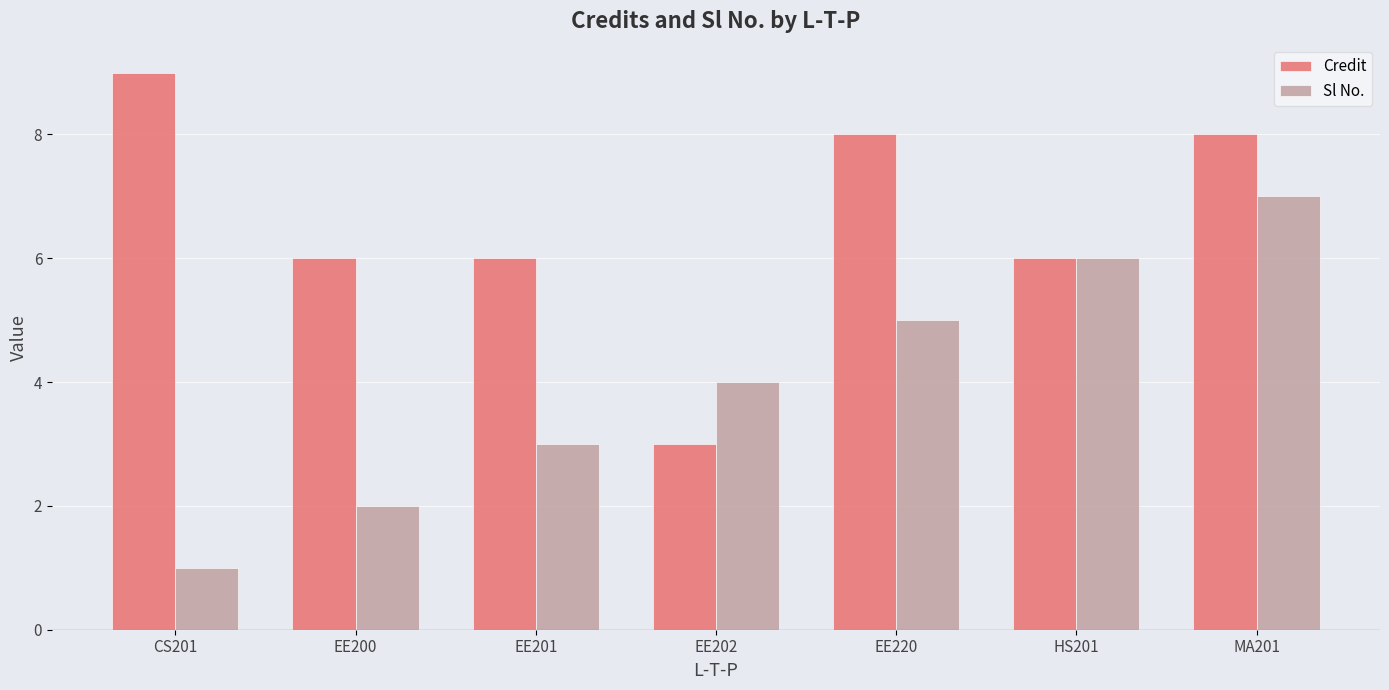

At MA201, list the series in order from largest to smallest.

Credit, Sl No.